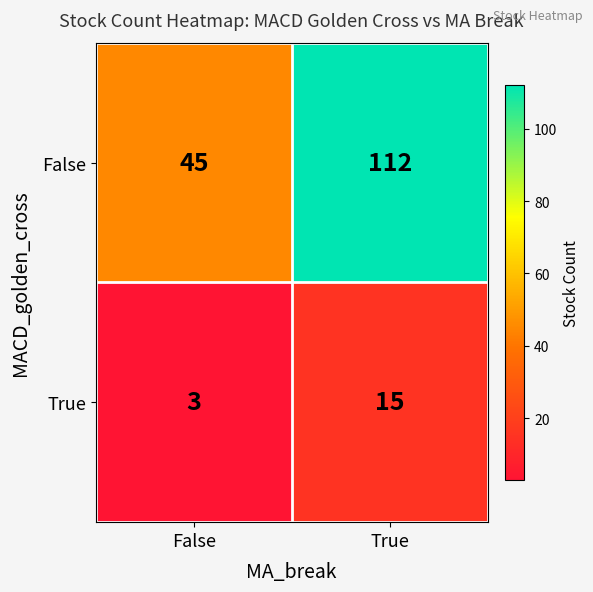

Is the value of True at True greater than the value of False at True?

No